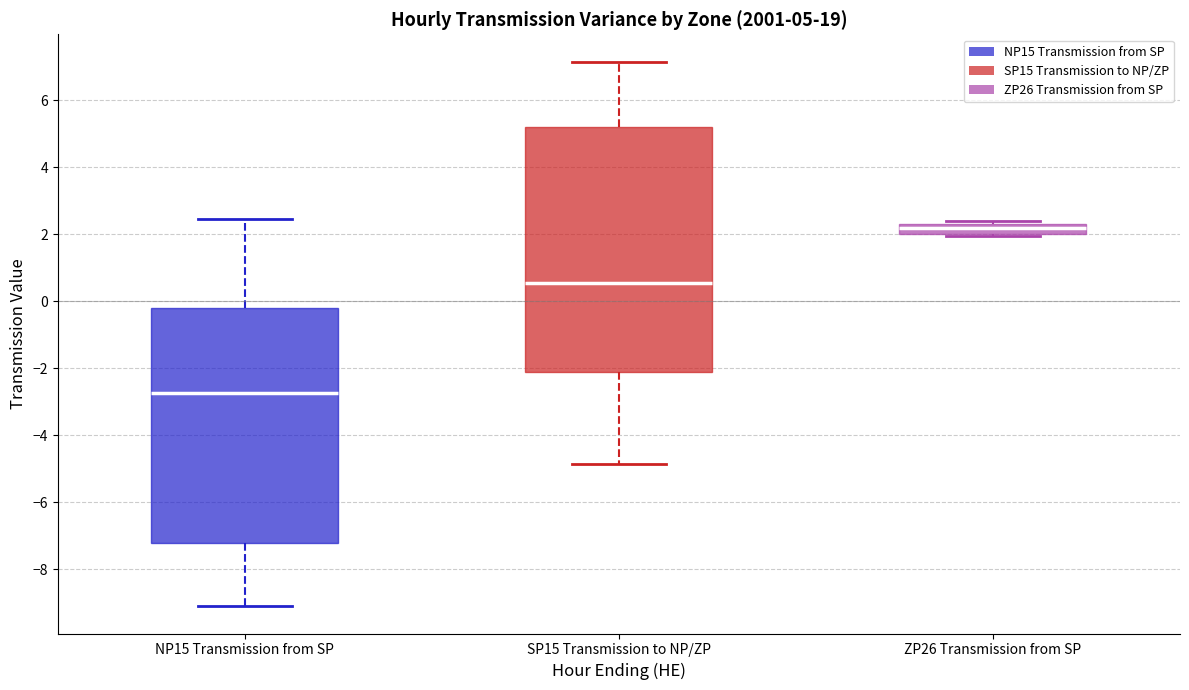

Which box is the tallest, from its lower edge to its upper edge?

SP15 Transmission to NP/ZP